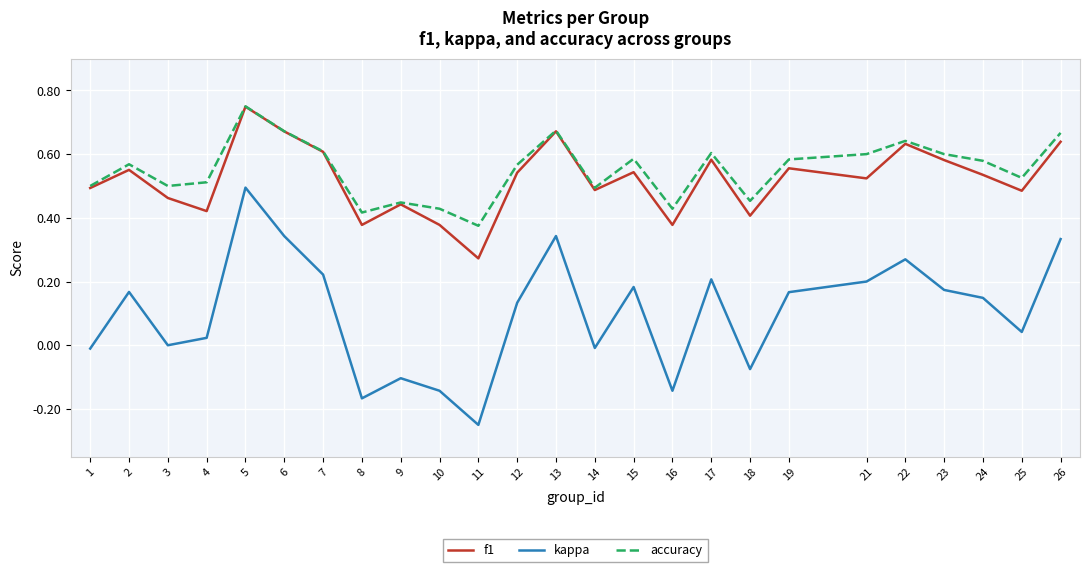

At which category is the sum across all series the highest?

5